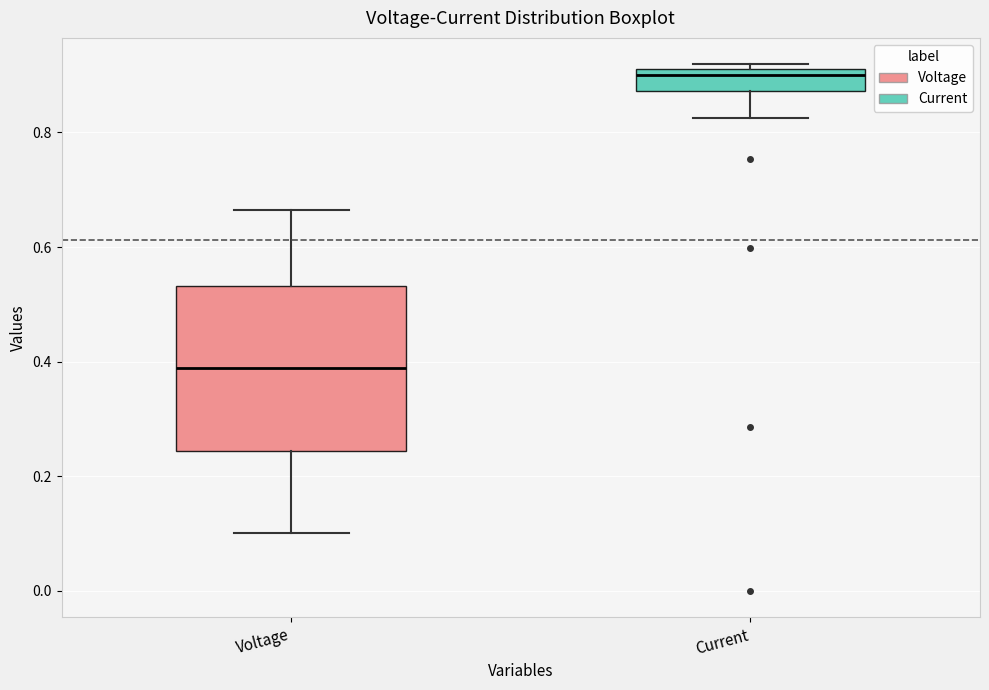

Which box is the tallest, from its lower edge to its upper edge?

Voltage